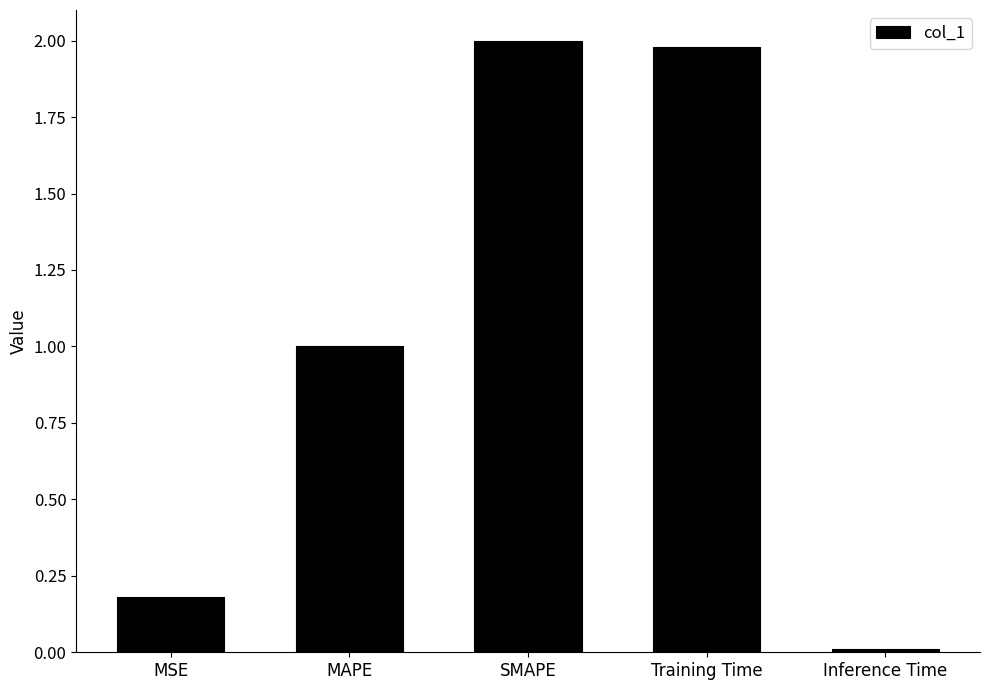

How many bars are there in total?

5